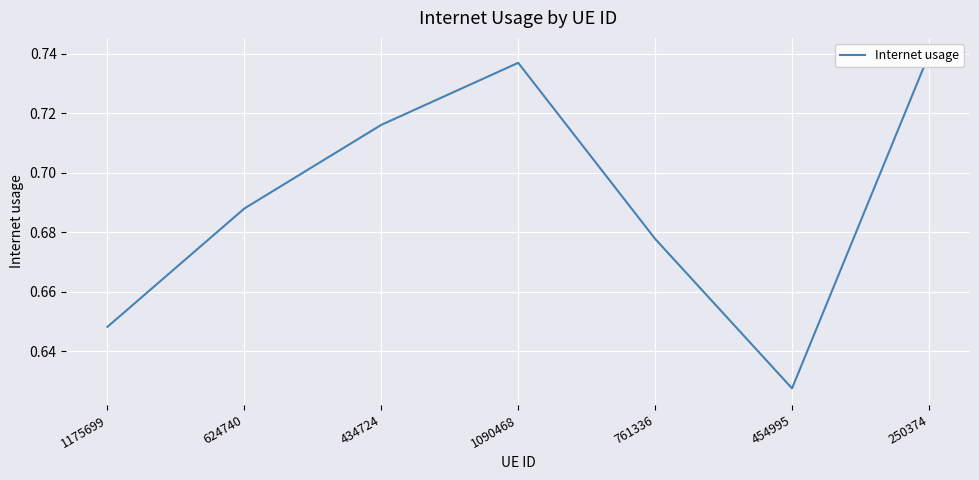

At which label is the value closest to 0?

454995